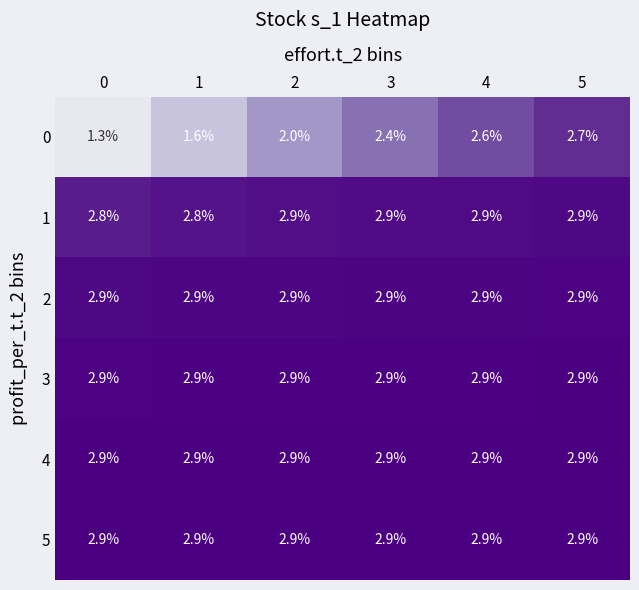

True or false: 4 has a value of 2.9 at 4.

True